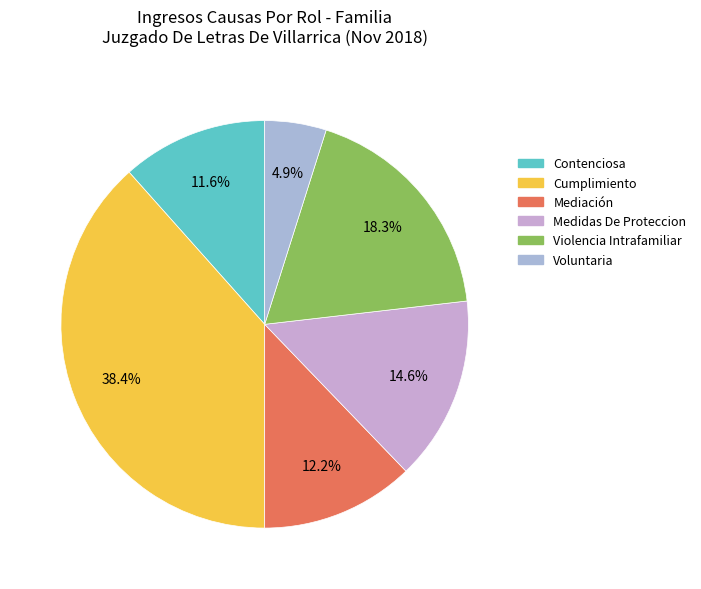

Combined, do Mediación and Violencia Intrafamiliar account for over 50%?

No